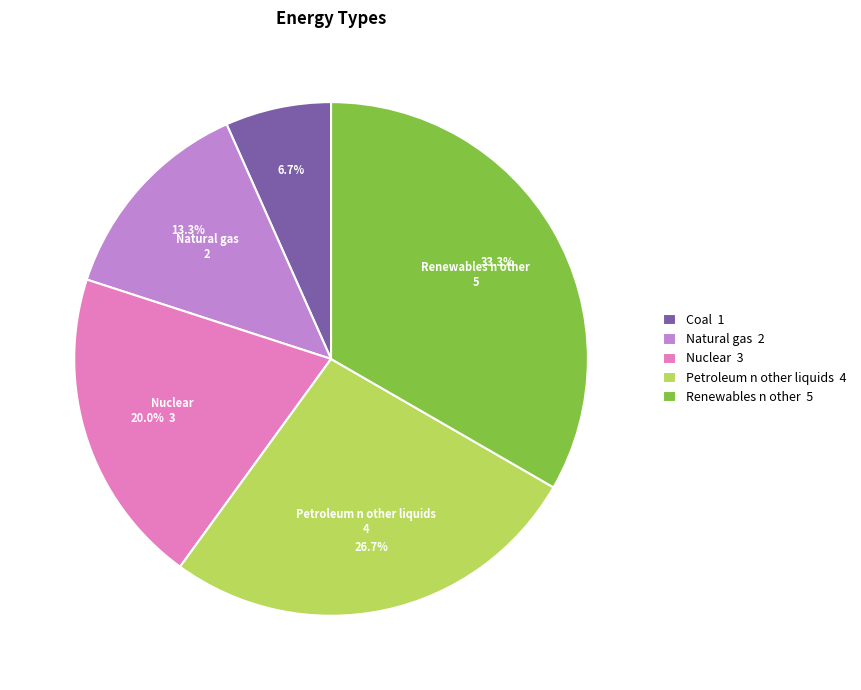

What is the ratio of the value at Coal 1 to the value at Natural gas 2?

0.5